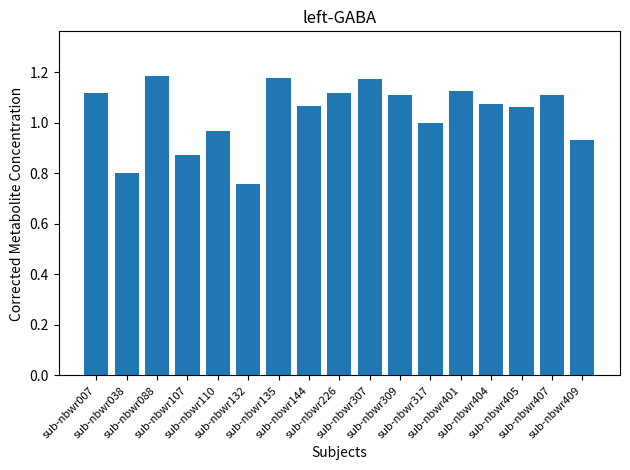

How many bars are there in total?

17